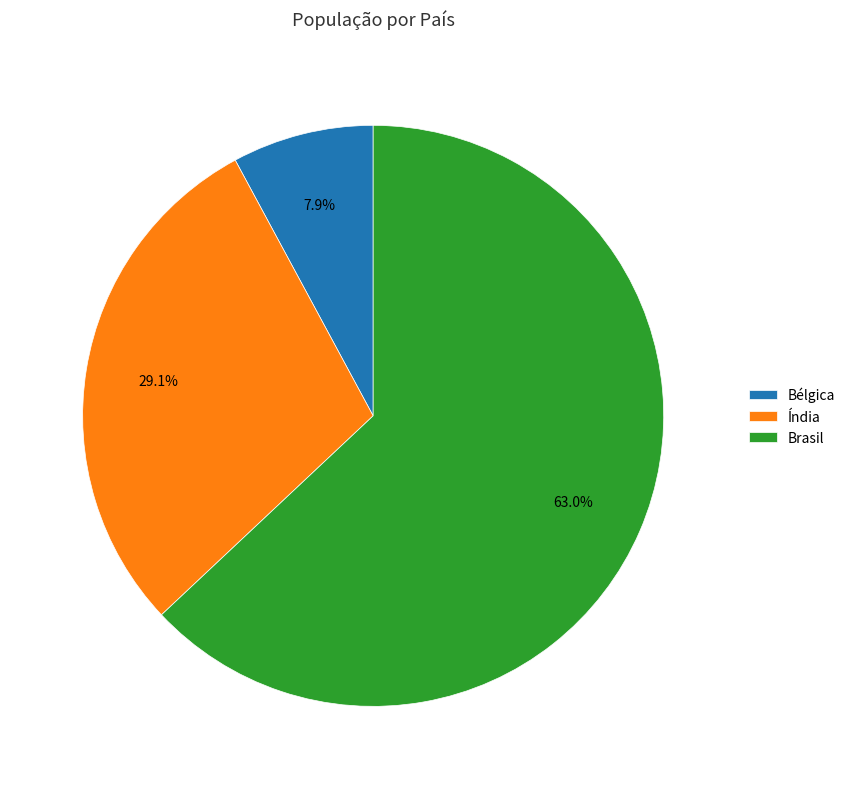

What is the majority slice?

Brasil